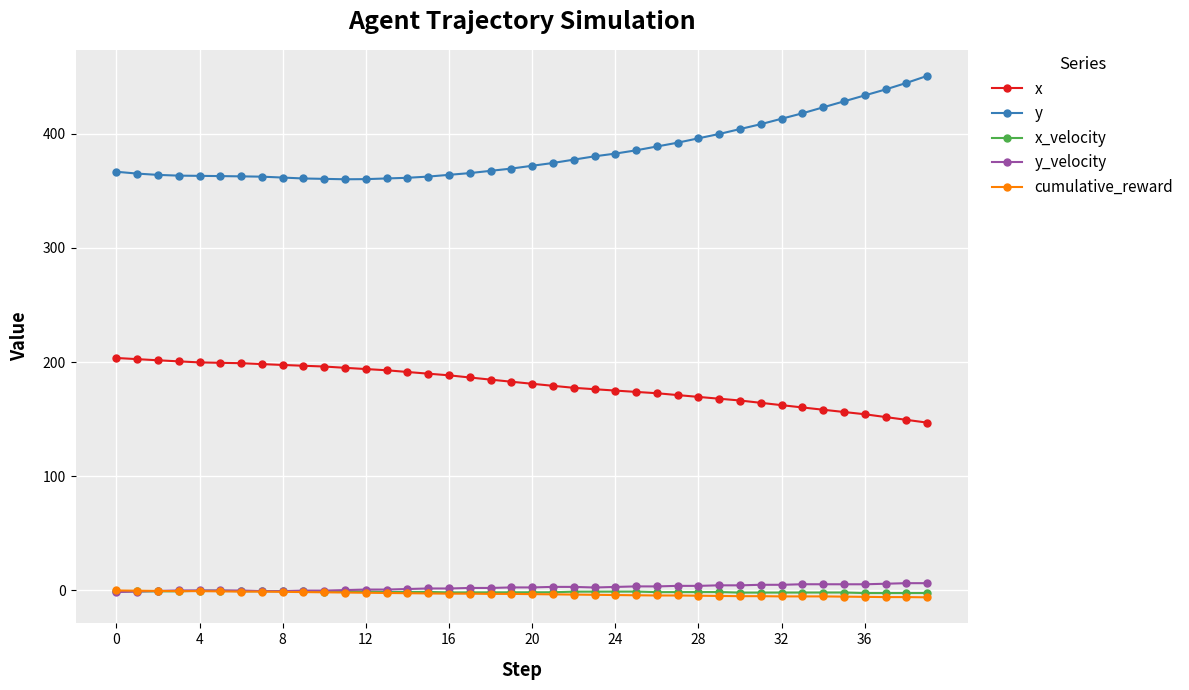

How many values in the x_velocity series are below -1?

32